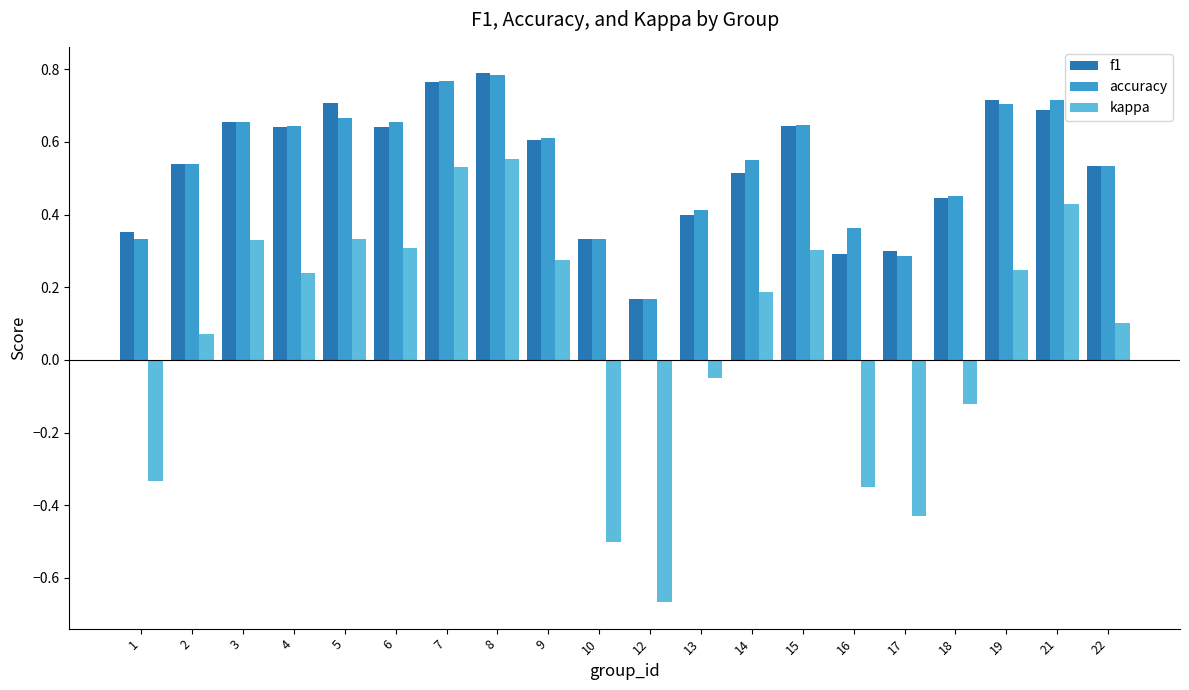

Is the value of f1 at 6 greater than the value of kappa at 19?

Yes